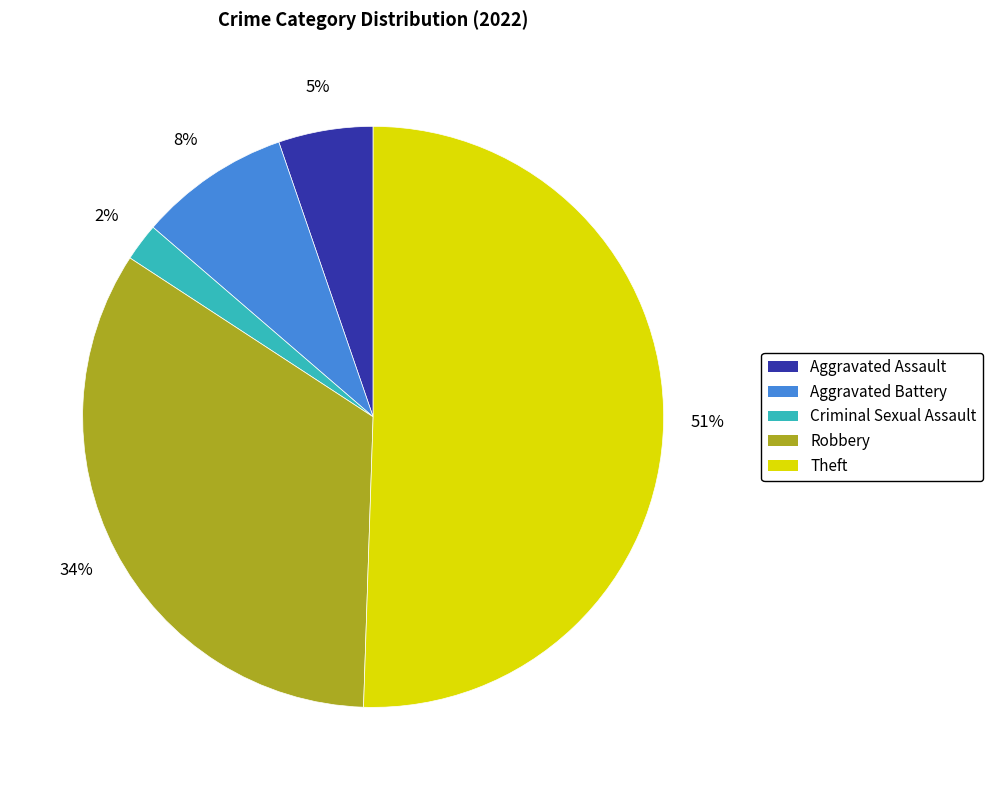

Rank the categories by value from lowest to highest.

Criminal Sexual Assault, Aggravated Assault, Aggravated Battery, Robbery, Theft